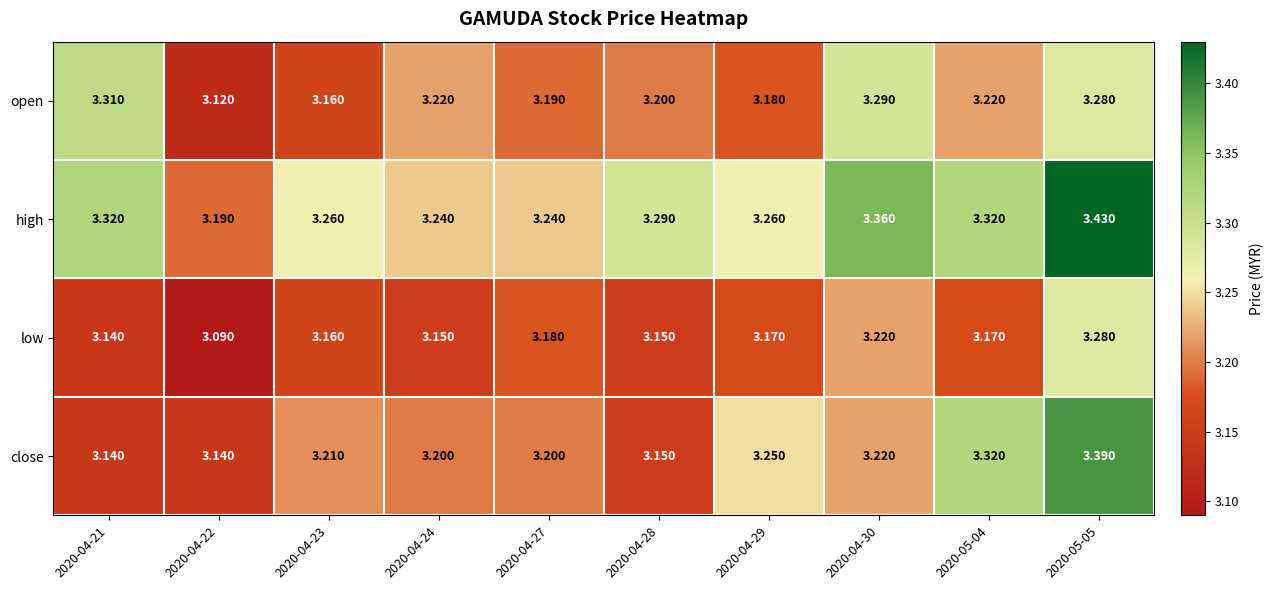

What is the total value across all series at 2020-04-29?

12.9